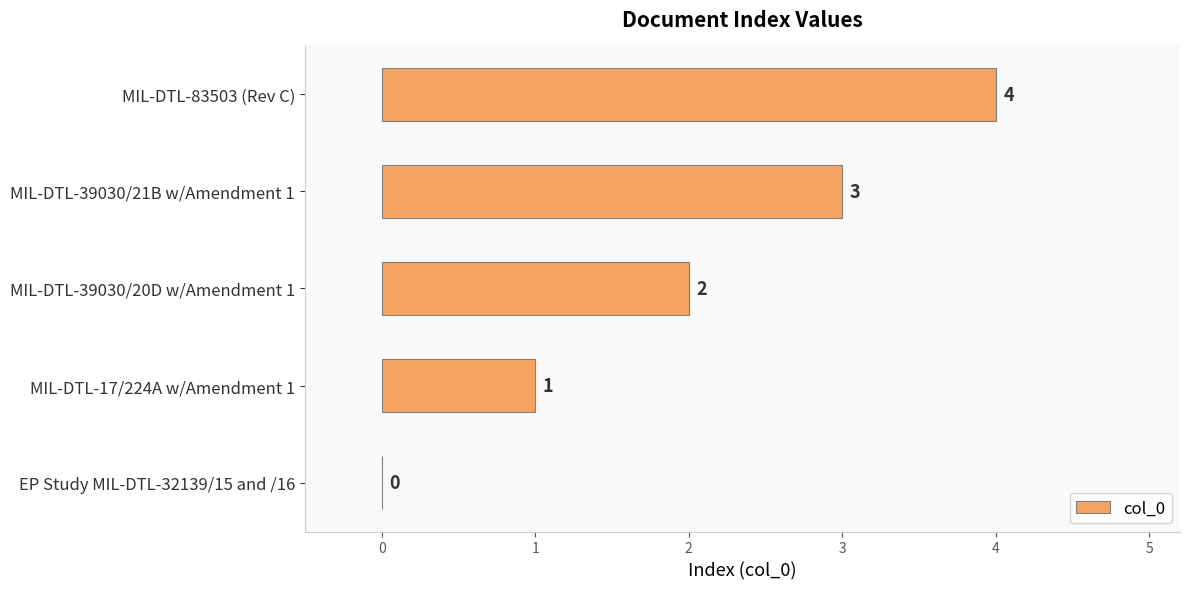

Between MIL-DTL-83503 (Rev C) and MIL-DTL-39030/21B w/Amendment 1, which is larger?

MIL-DTL-83503 (Rev C)